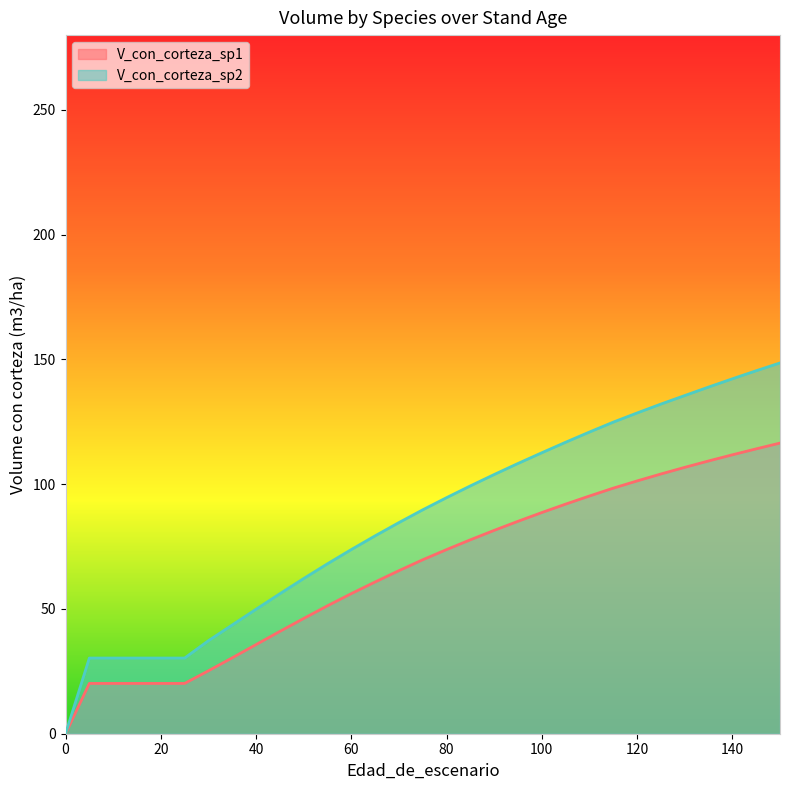

Reading left to right, extract all data points from this chart.

V_con_corteza_sp1: 0=0.0	5=20.2	10=20.2	15=20.2	20=20.2	25=20.2	30=25.2	35=30.4	40=35.7	45=41.0	50=46.2	55=51.3	60=56.1	65=60.8	70=65.4	75=69.7	80=73.8	85=77.7	90=81.5	95=85.1	100=88.7	105=92.0	110=95.3	115=98.4	120=101.3	125=104.1	130=106.8	135=109.3	140=111.8	145=114.2	150=116.5
V_con_corteza_sp2: 0=0.0	5=30.3	10=30.3	15=30.3	20=30.3	25=30.3	30=37.3	35=43.6	40=49.9	45=56.1	50=62.2	55=68.1	60=73.8	65=79.3	70=84.6	75=89.8	80=94.6	85=99.3	90=103.9	95=108.3	100=112.6	105=116.8	110=120.9	115=124.9	120=128.6	125=132.1	130=135.5	135=138.9	140=142.2	145=145.5	150=148.6